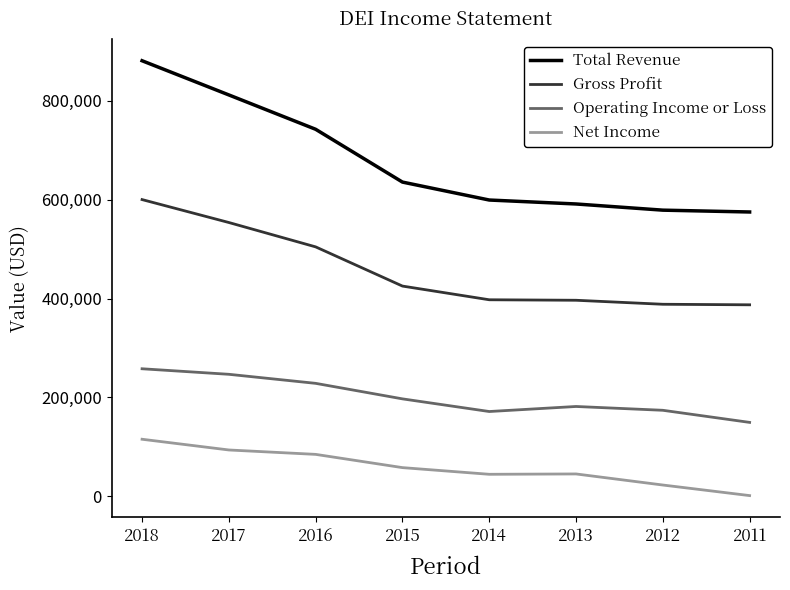

At how many categories does at least one series exceed 567437?

8